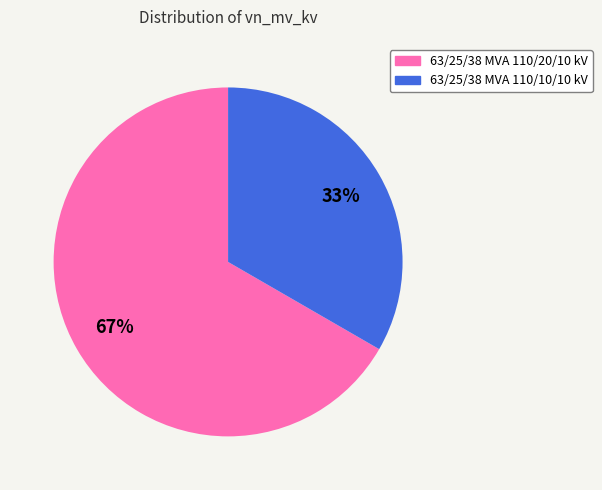

To the nearest percent, what is the average slice percentage?

50%